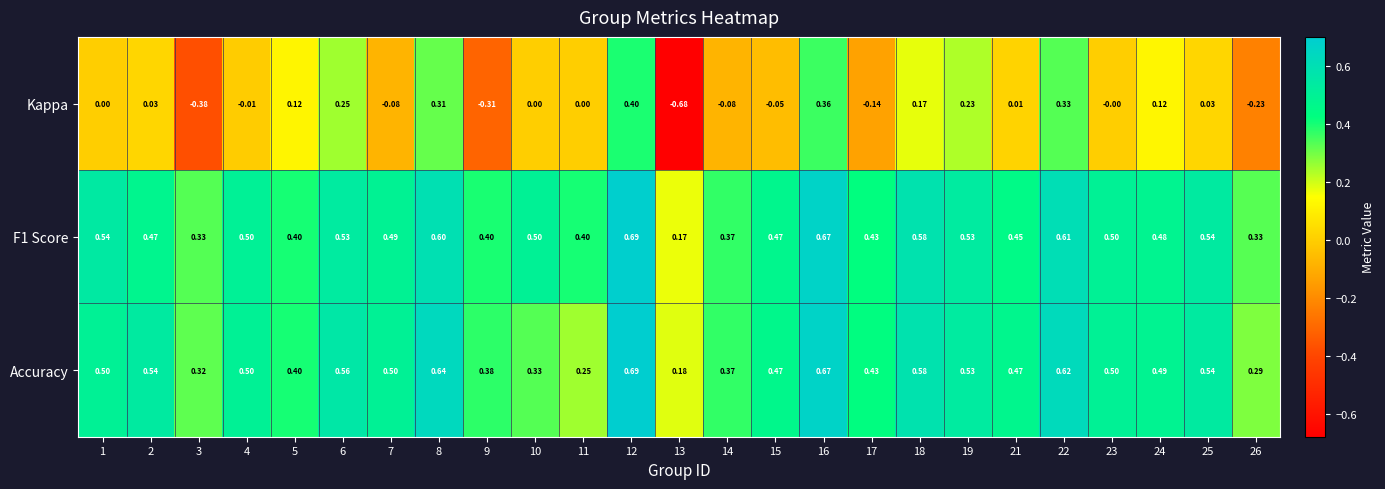

Which series has the largest total across all categories?

F1 Score